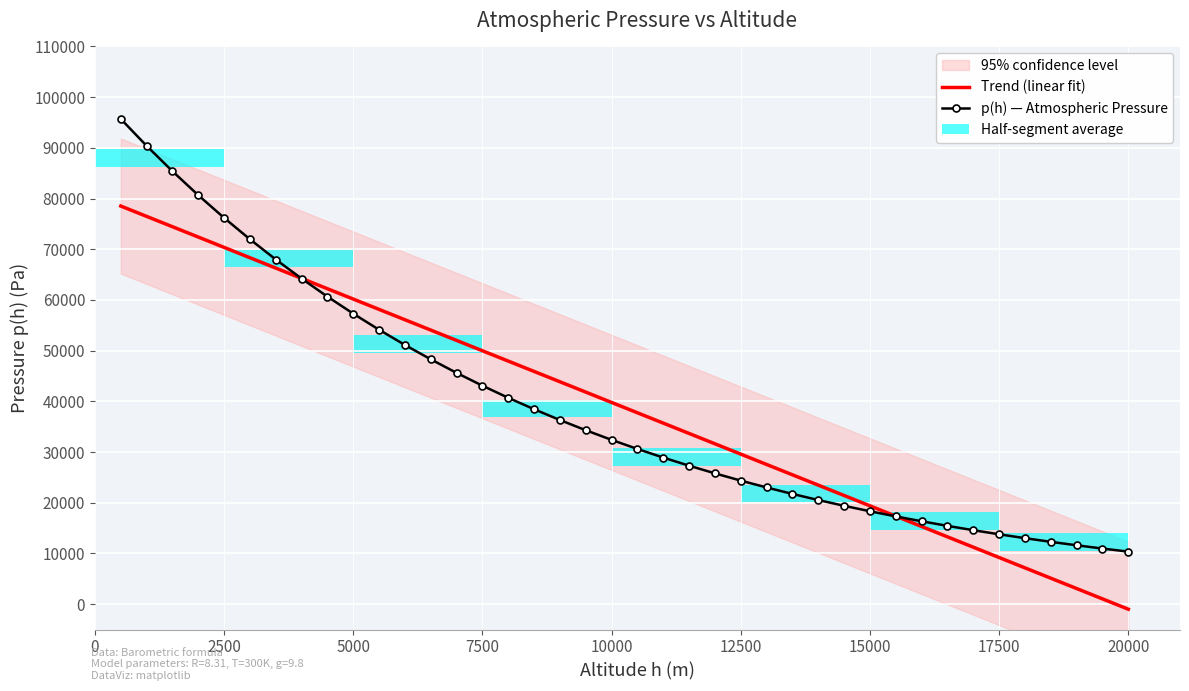

Does the chart contain any negative values?

Yes